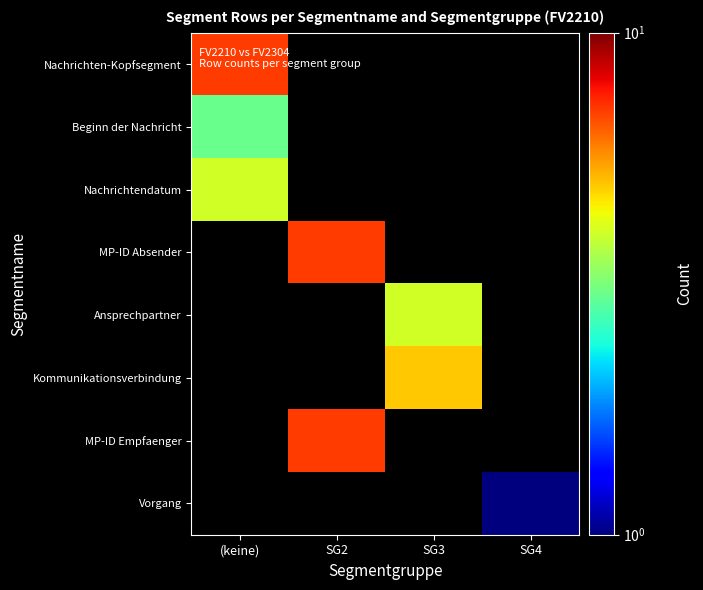

Between SG2 and (keine), which is larger?

(keine)